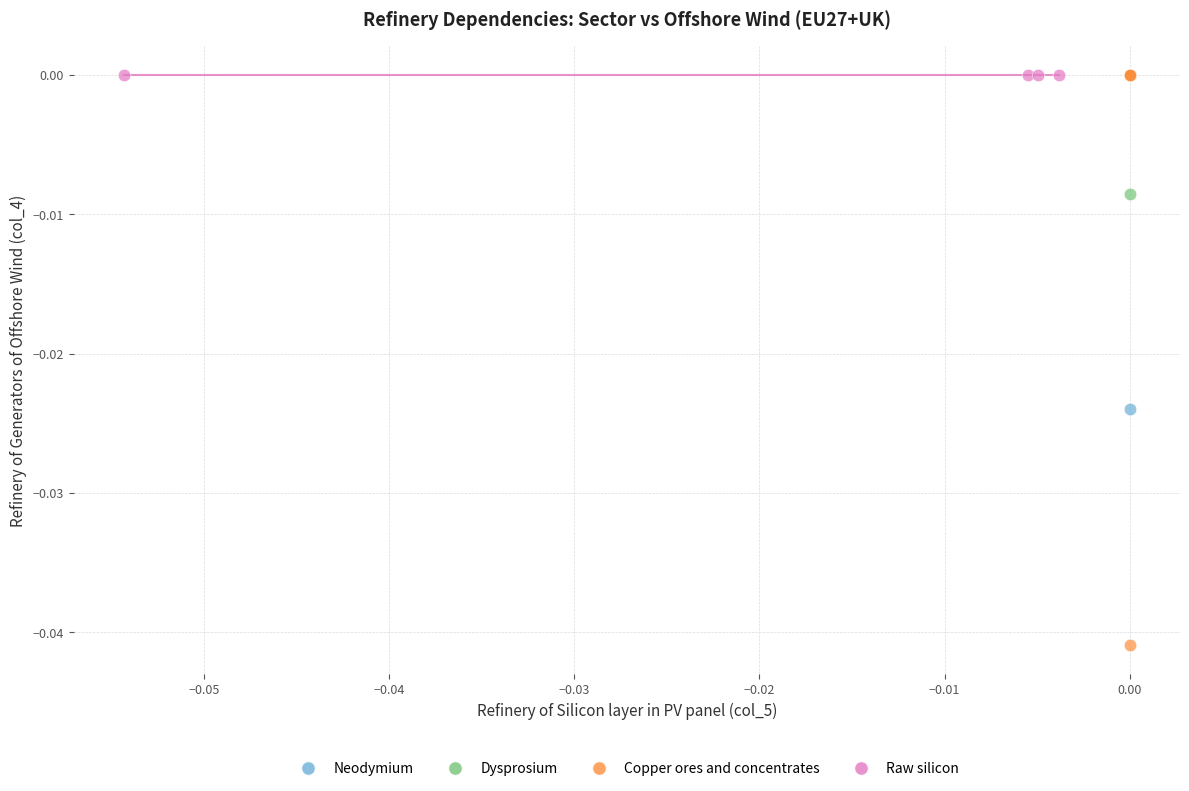

Which series reaches the minimum Y coordinate?

Copper ores and concentrates